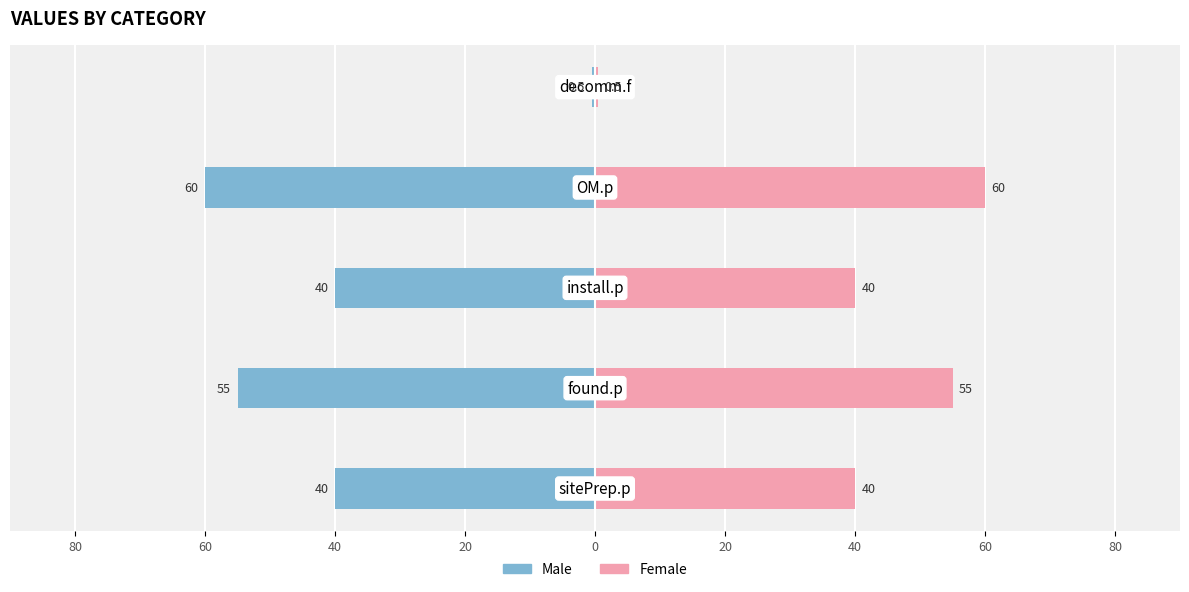

Reading left to right, extract all data points from this chart.

Male: 100=-40.0	80=-55.0	60=-40.0	40=-60.0	20=-0.5
Female: 100=40.0	80=55.0	60=40.0	40=60.0	20=0.5